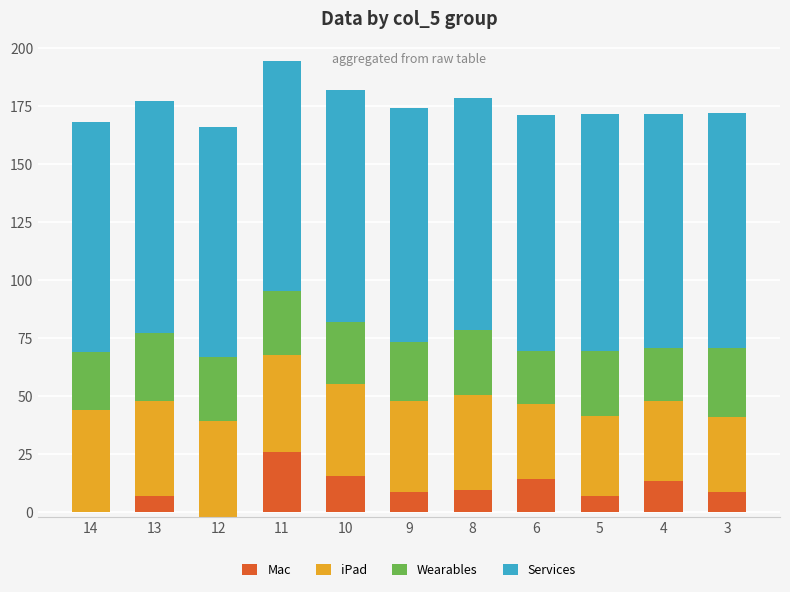

What are all the series names shown in the legend?

Mac, iPad, Wearables, Services